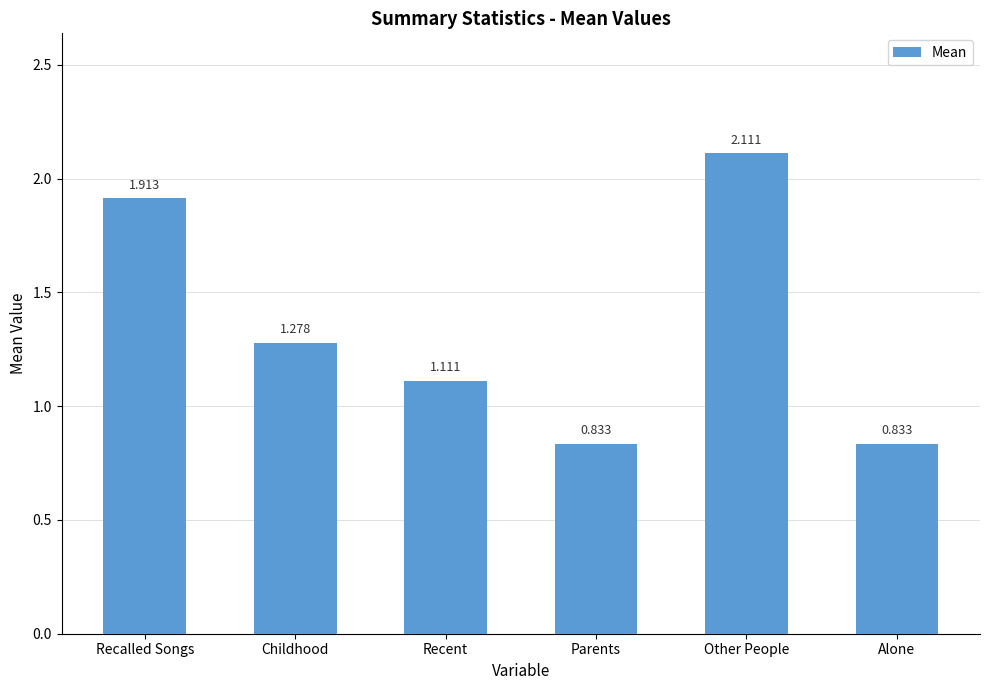

Which label corresponds to the largest value in the chart?

Other People